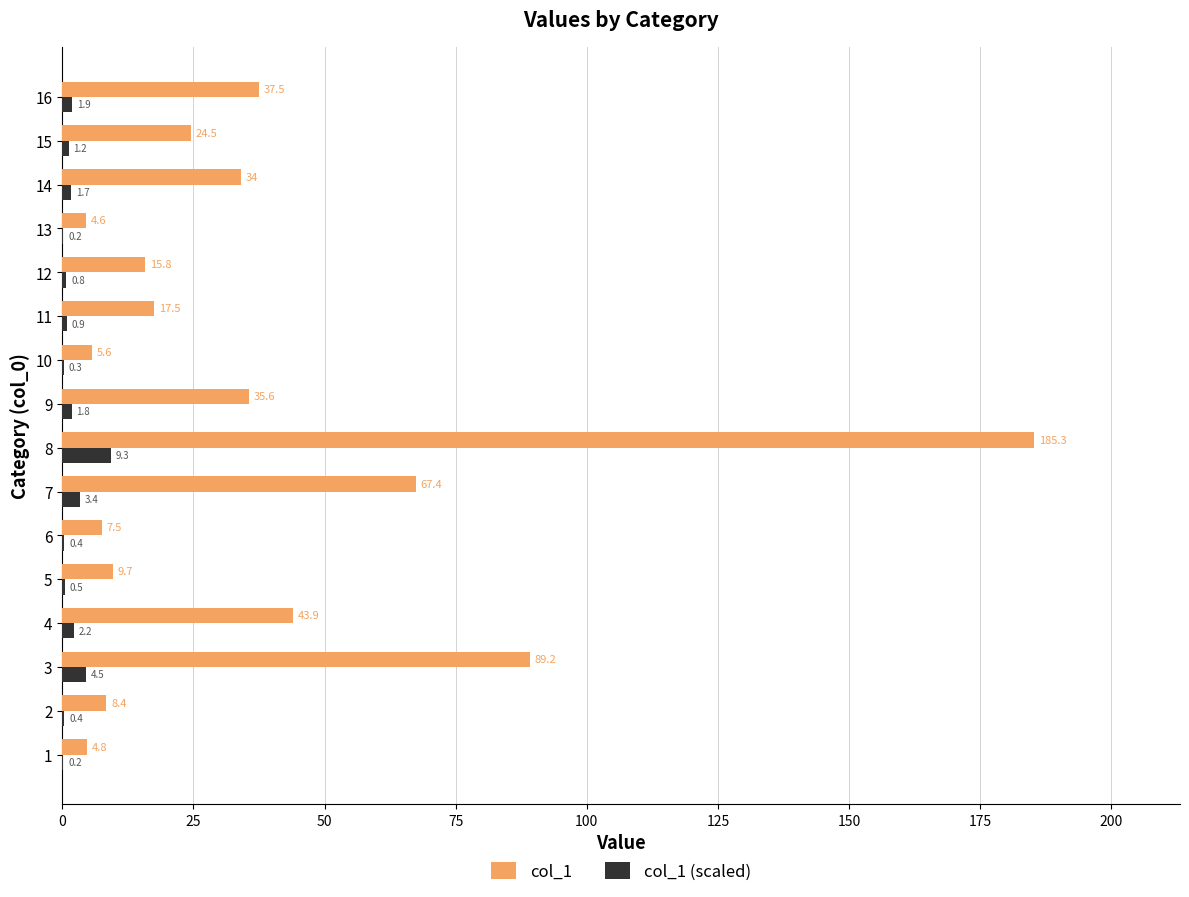

Which series changed the most between 5 and 13?

col_1